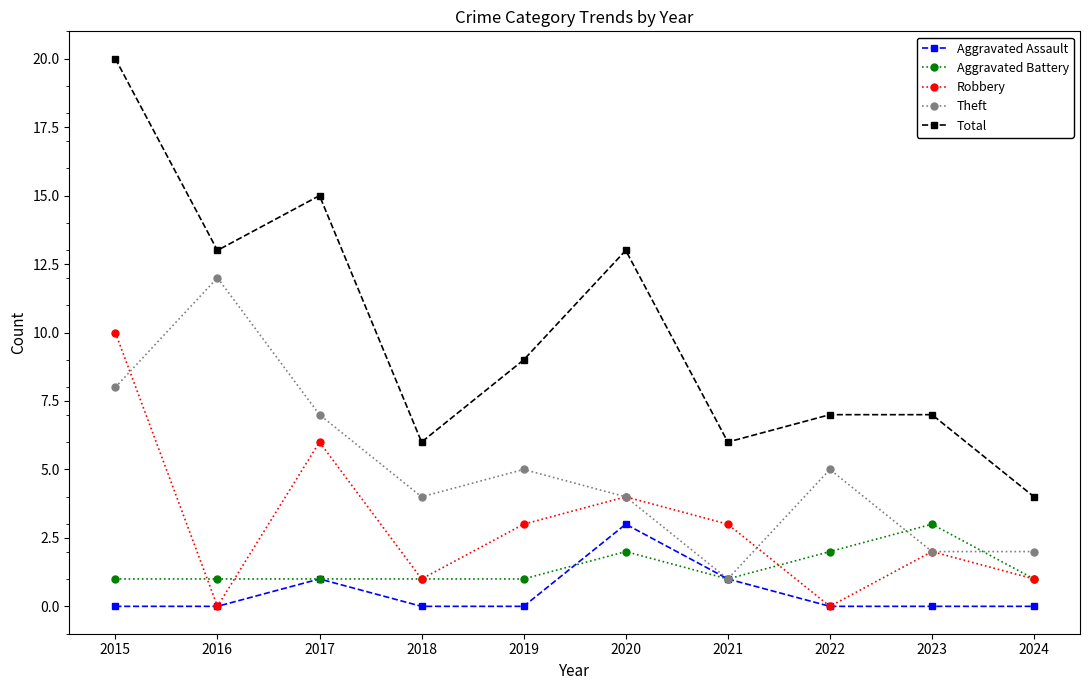

What is the total value across all series at 2015?

39